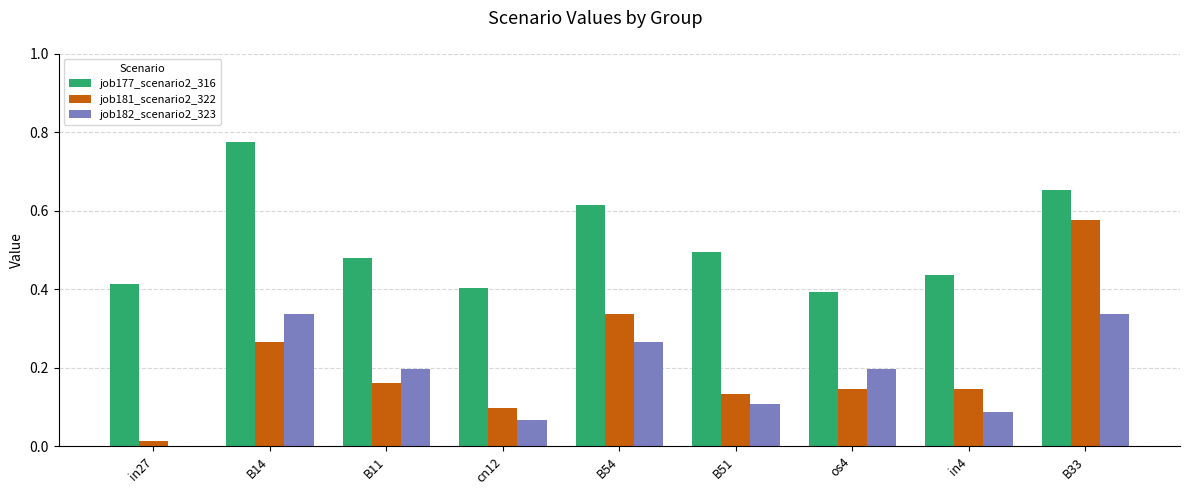

The job182_scenario2_323 series shows 0.3 at os4. True or false?

False